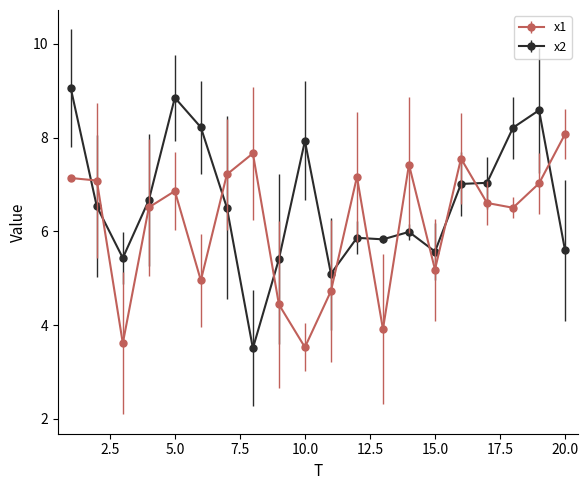

True or false: x2 and x1 cross at least once.

True